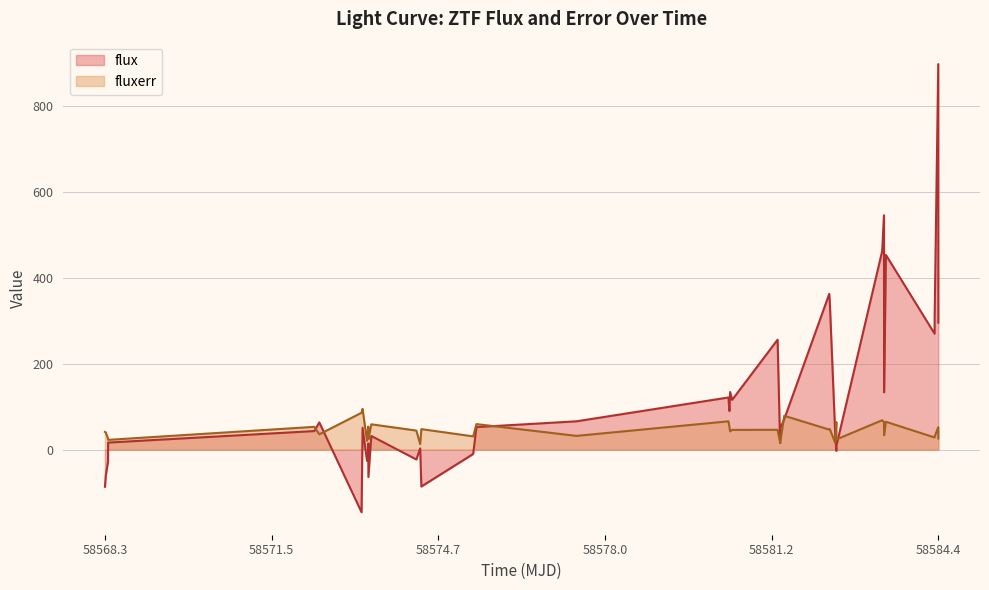

After their last crossing, which series has the higher values: flux or fluxerr?

flux